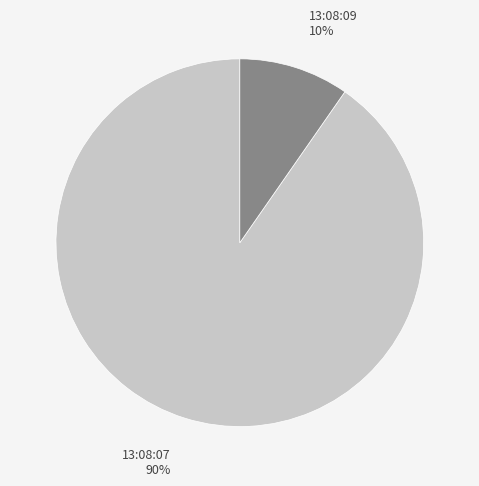

To the nearest percent, what is the average slice percentage?

50%